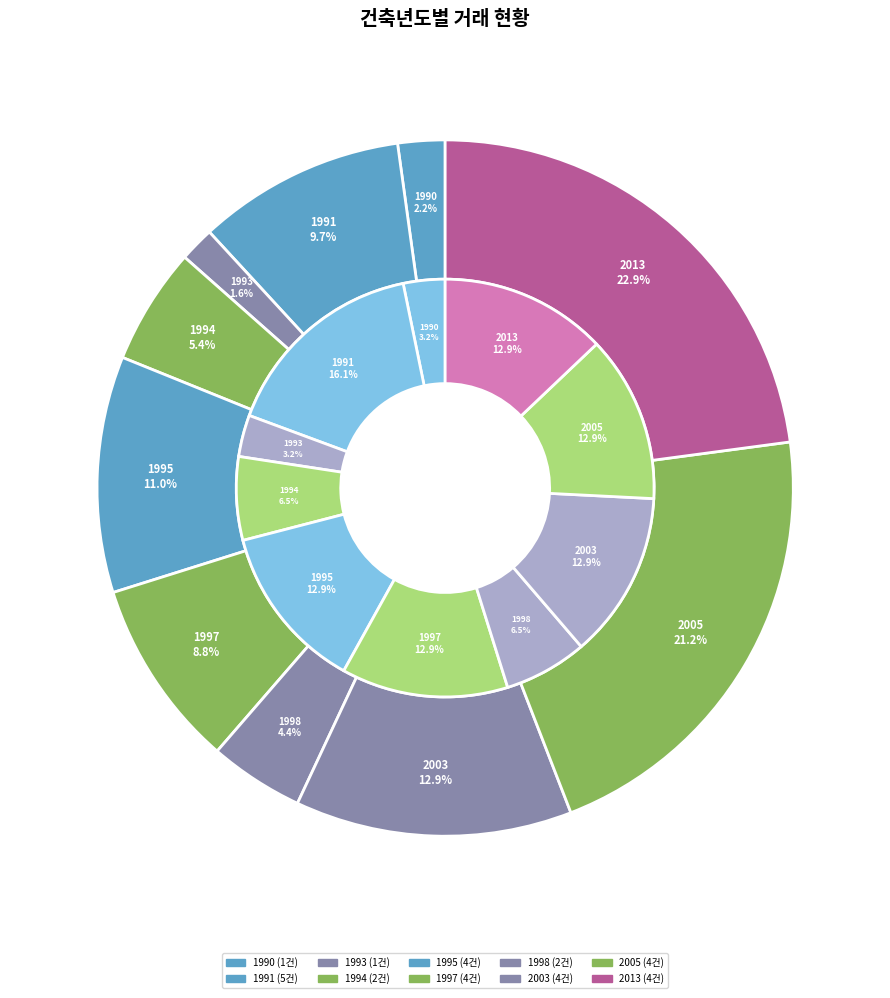

What is the largest slice in the pie chart?

1991